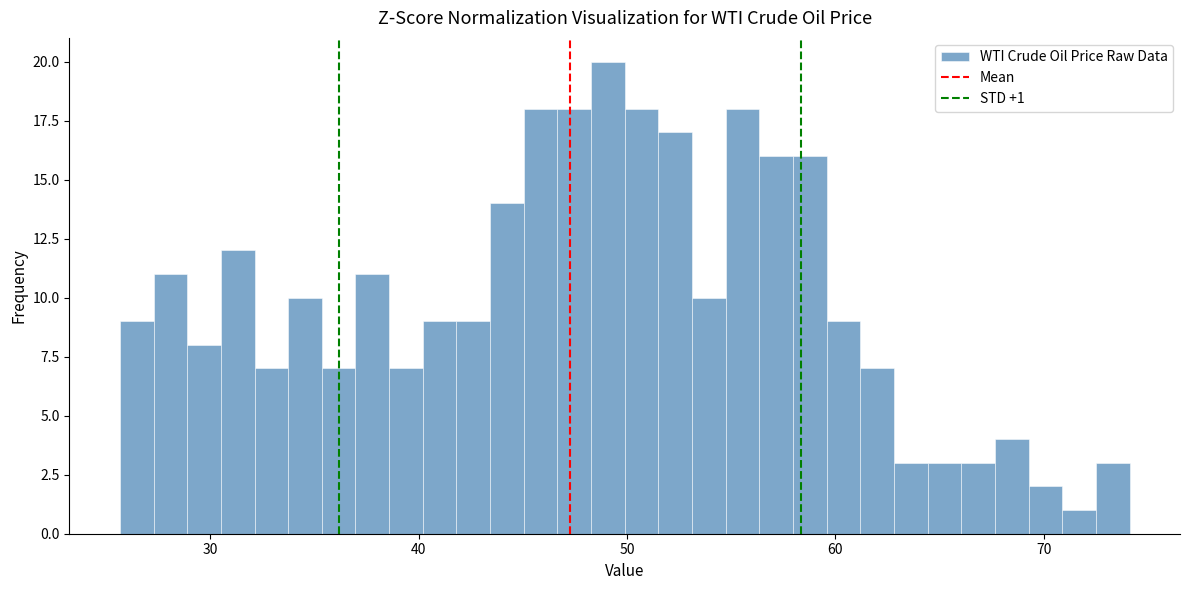

Read against the x-axis, roughly where is the centre of the tallest bar?

49